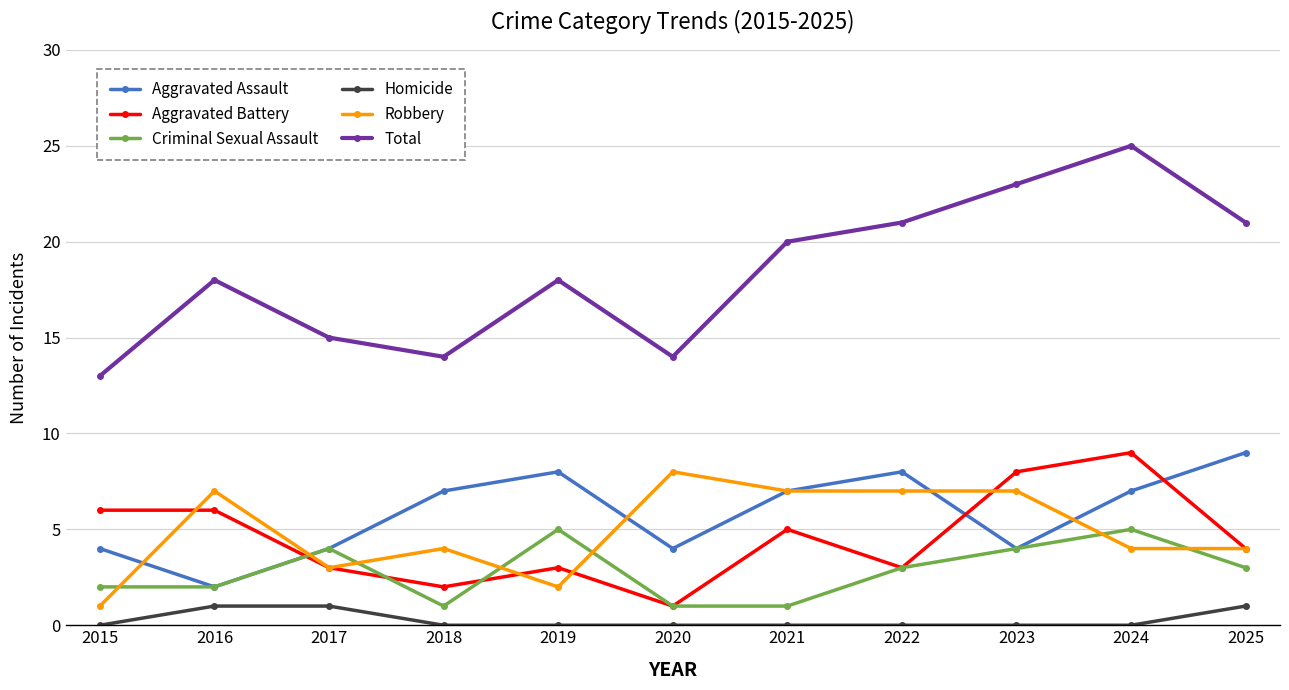

What is the maximum value shown in the chart?

25